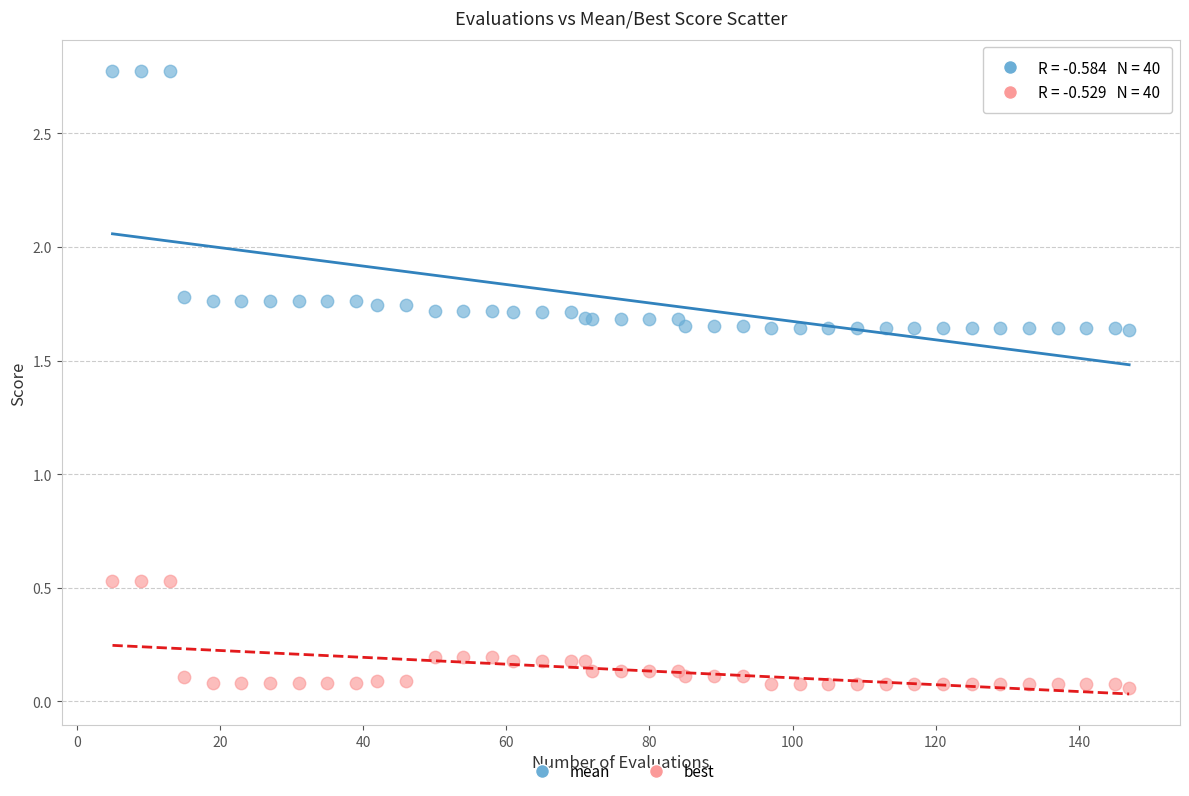

Which series contains the lowest Y value?

best